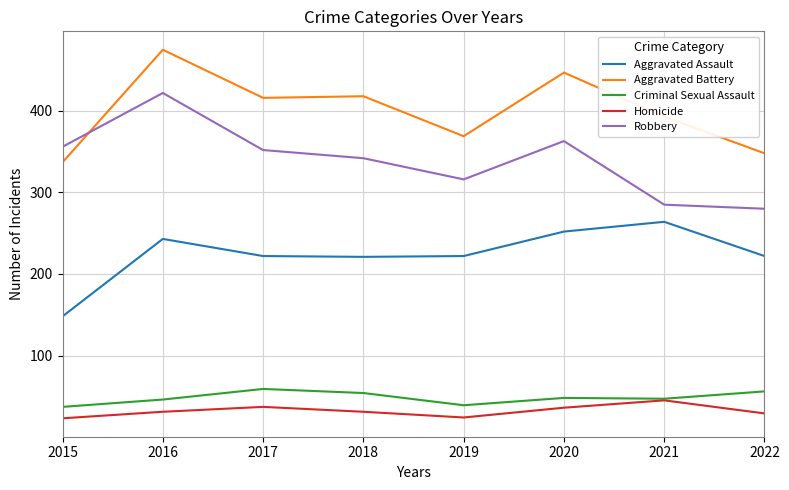

The Robbery series shows 422 at 2016. True or false?

True